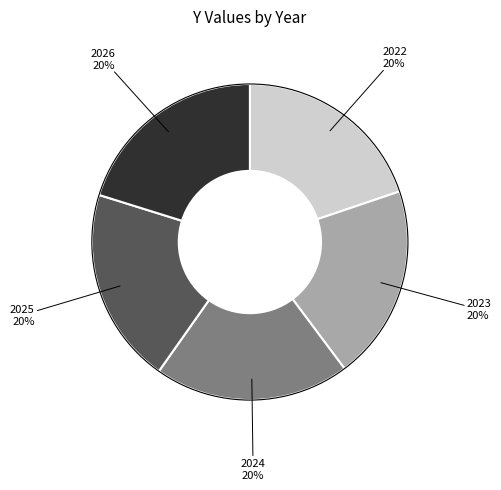

Approximately how many times larger is the value at 2025 compared to 2023?

1.0